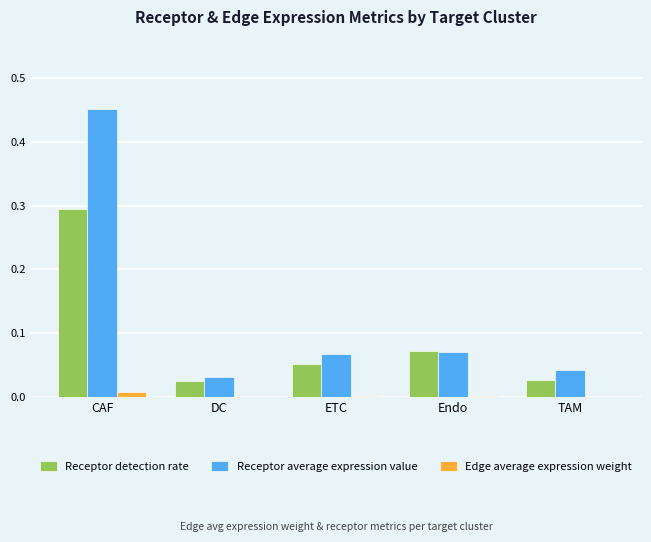

At which category does the chart reach its peak across all series?

CAF